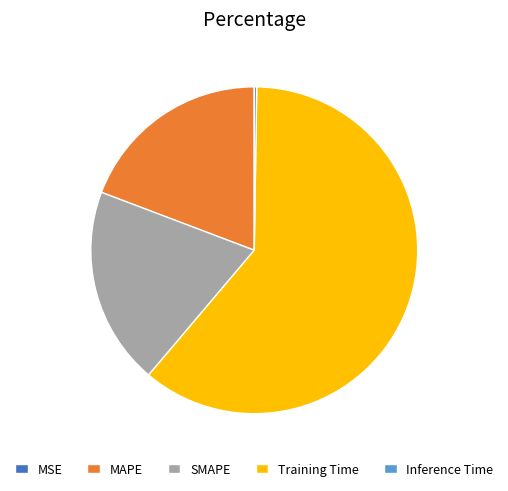

Do MAPE and SMAPE together represent more than half of the pie?

No